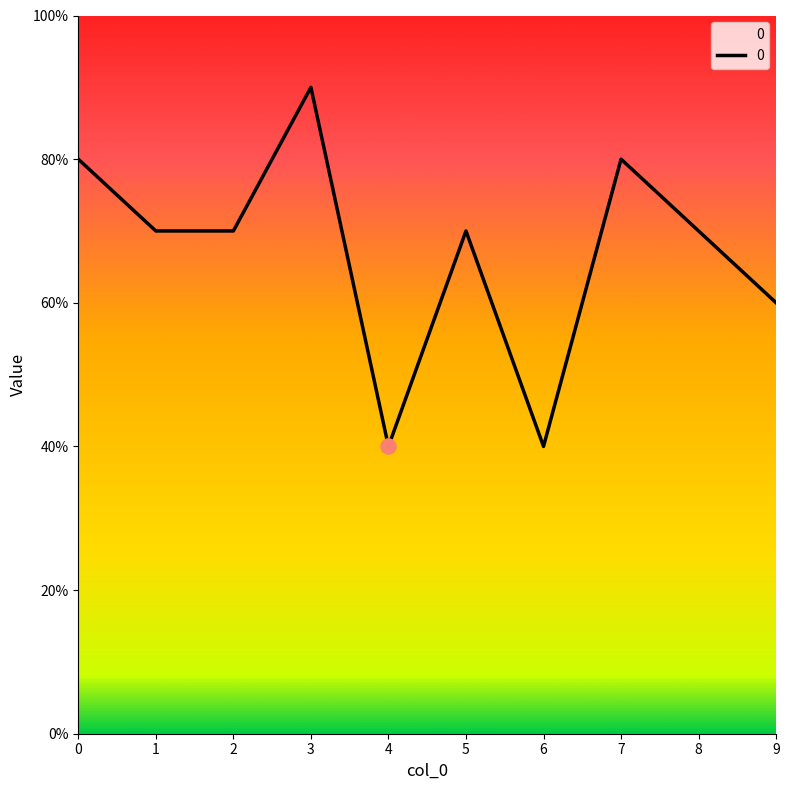

What is the change in value from 0 to 2?

-1